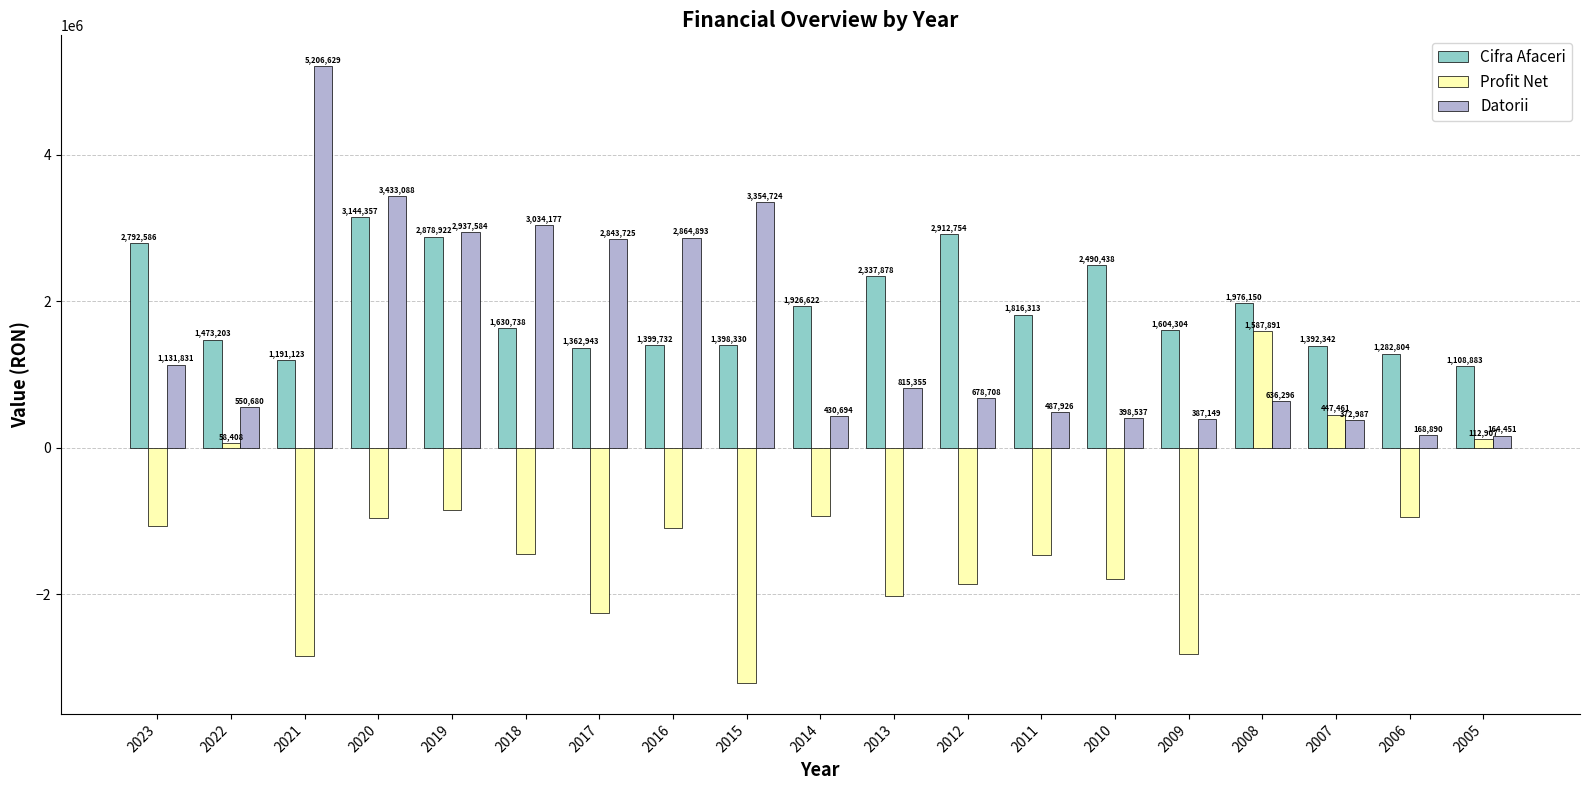

Is it true that Profit Net equals 112907 at 2005?

True